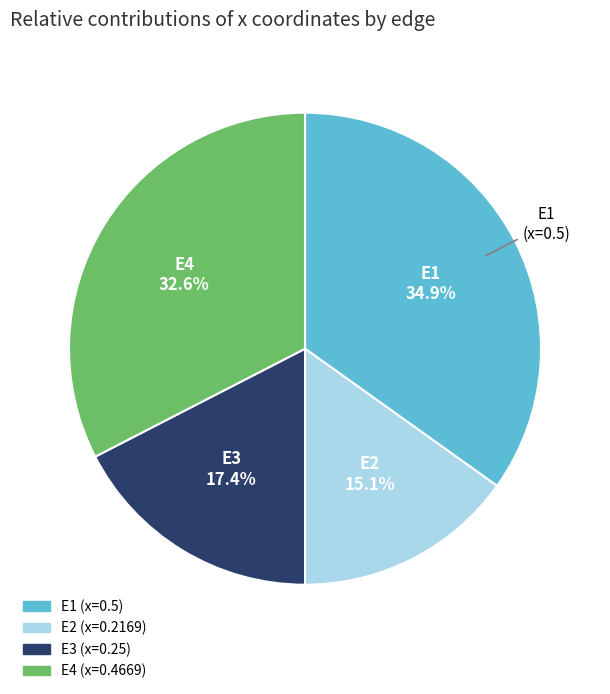

Rank the categories by value from highest to lowest.

E1, E4, E3, E2